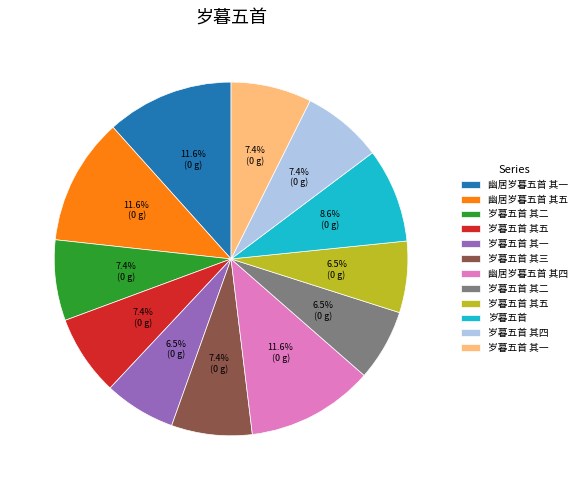

How many slices are in this pie chart?

12